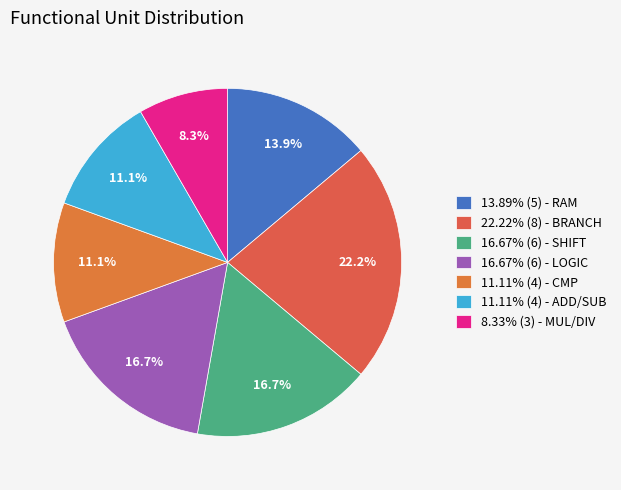

To the nearest percent, what is the average slice percentage?

14%